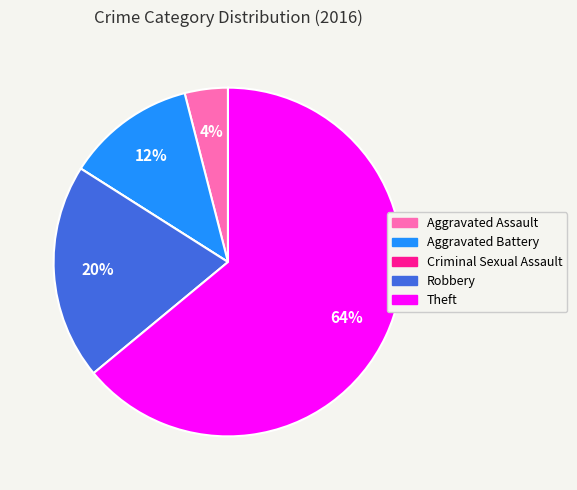

To the nearest percent, what is the difference between the largest and smallest slice percentages?

64%